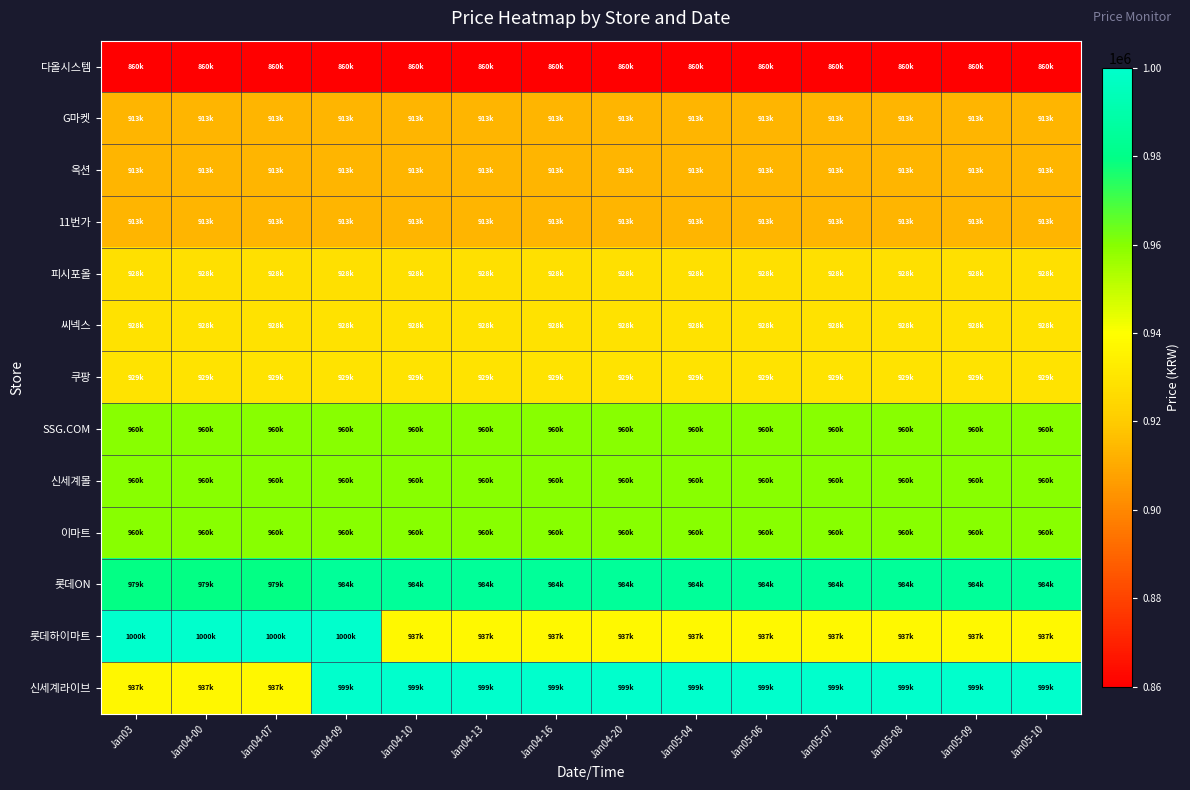

What is the total value across all series at Jan04-10?

12187770.8